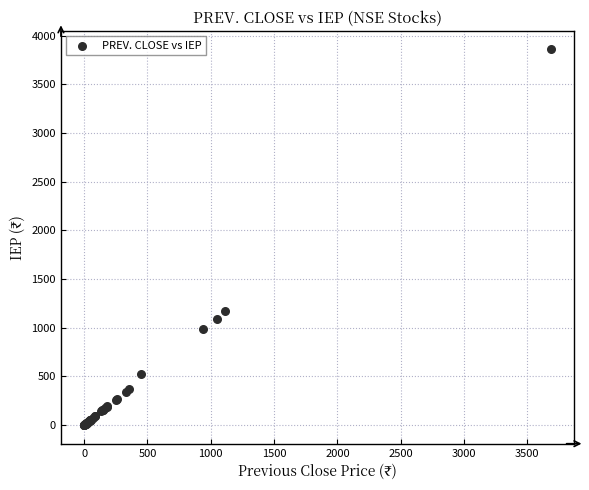

What Y value in the scatter plot is closest to 1928?

1167.0